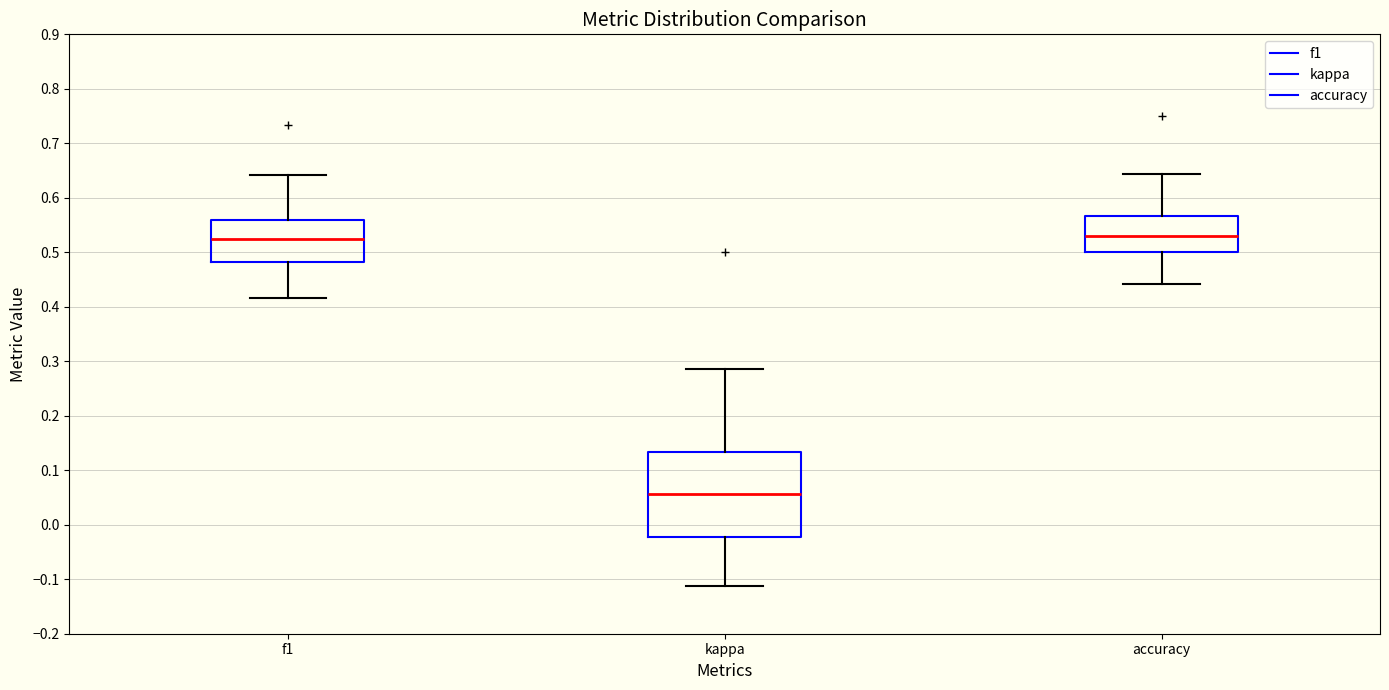

Which box is the tallest, from its lower edge to its upper edge?

kappa